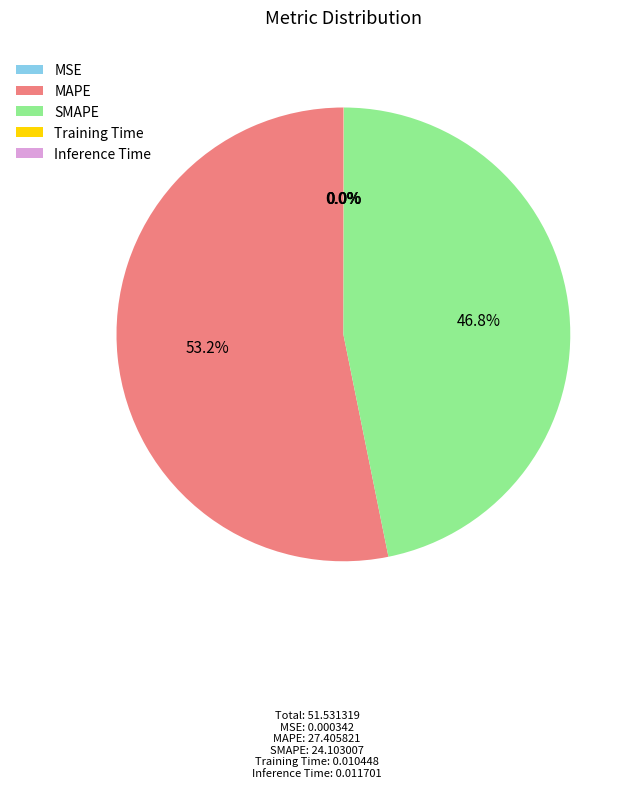

To the nearest percent, what is the combined percentage of SMAPE and MAPE?

100%